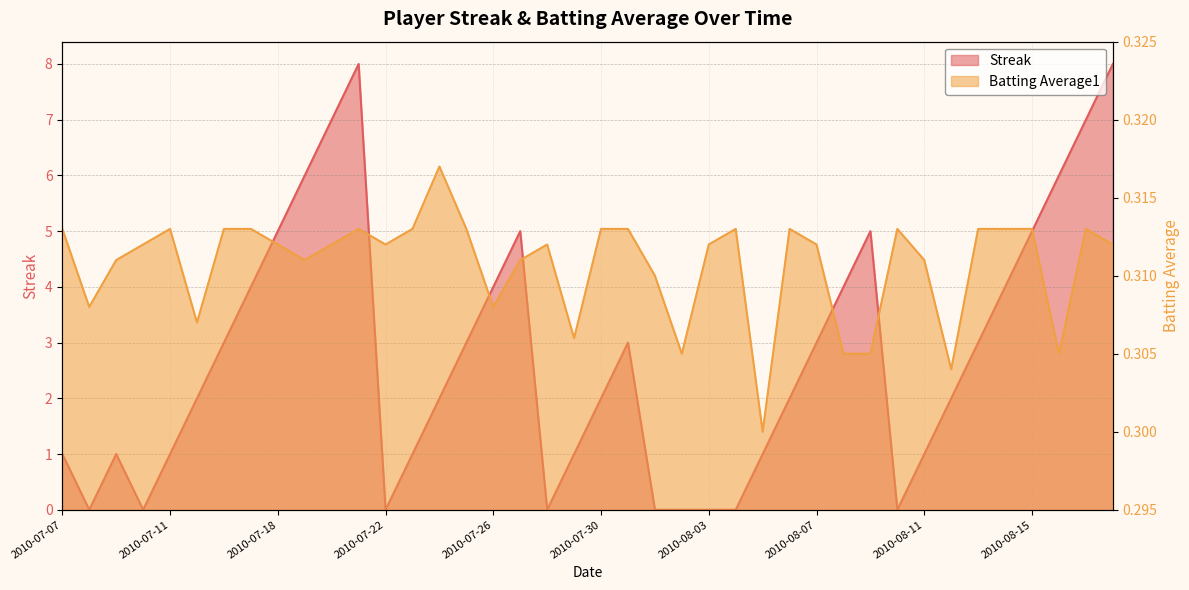

Between 2010-07-30 and 2010-08-03, which series saw the biggest shift?

Streak